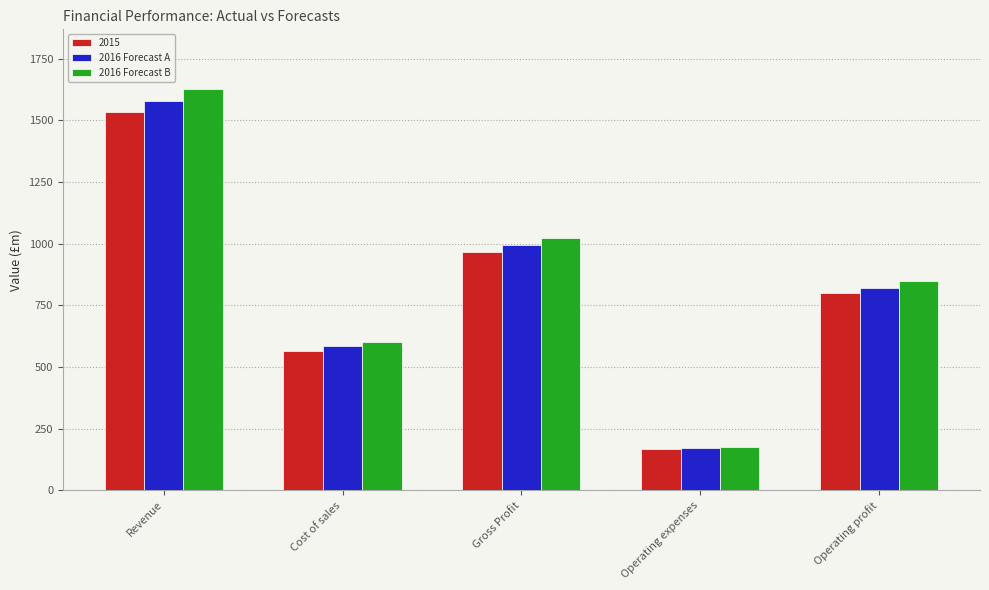

What is the total value across all series at Cost of sales?

1749.2